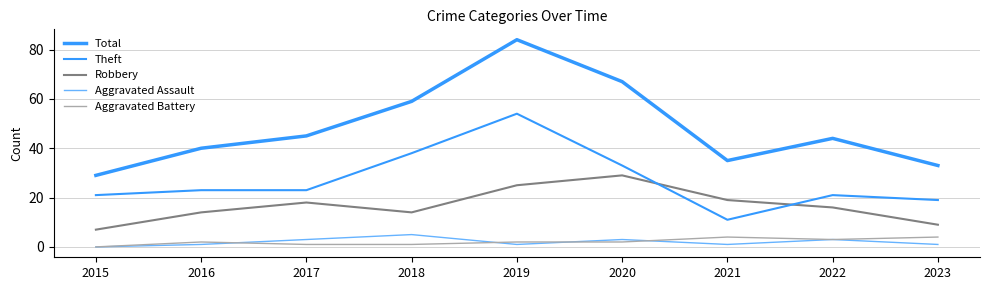

List the series in order of their peak value, lowest first.

Aggravated Battery, Aggravated Assault, Robbery, Theft, Total